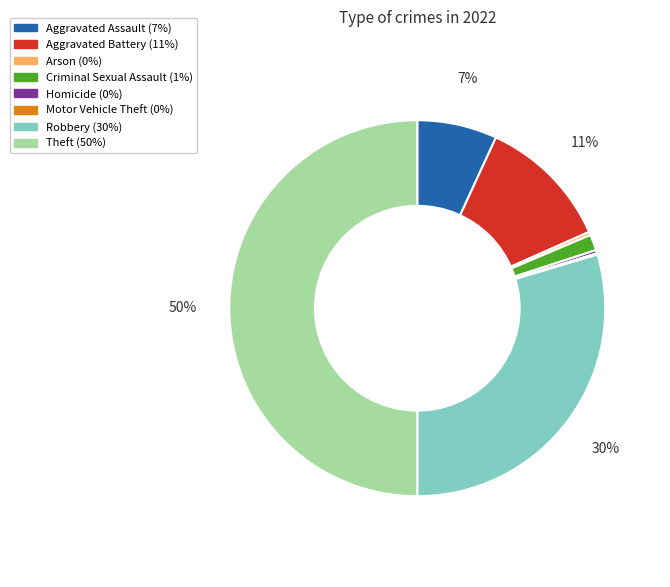

To the nearest percent, what portion does Aggravated Battery represent?

11%